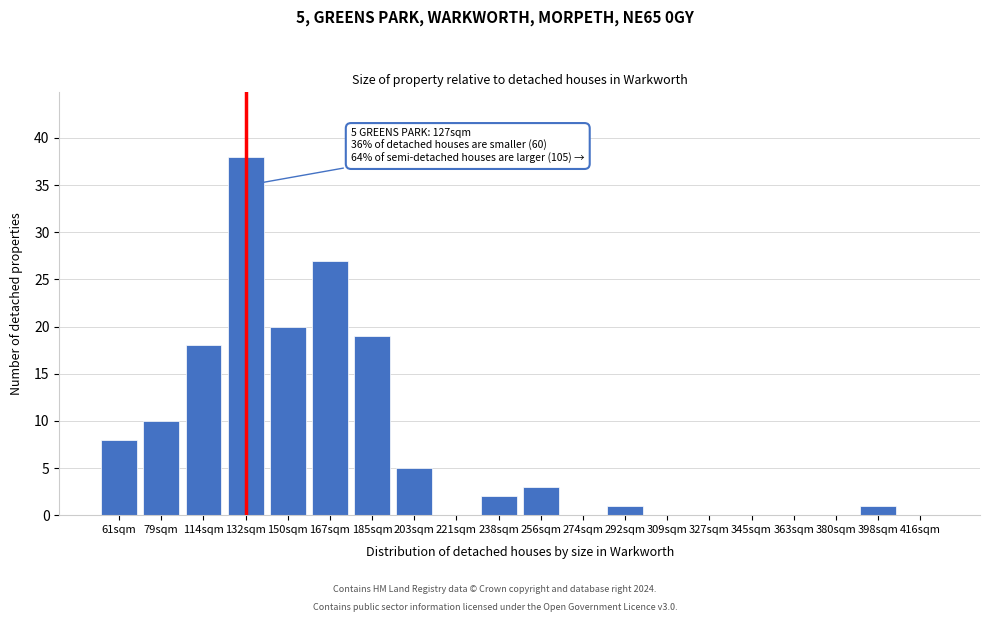

Reading right to left, extract all data points from this chart.

416sqm=0	398sqm=1	380sqm=0	363sqm=0	345sqm=0	327sqm=0	309sqm=0	292sqm=1	274sqm=0	256sqm=3	238sqm=2	221sqm=0	203sqm=5	185sqm=19	167sqm=27	150sqm=20	132sqm=38	114sqm=18	79sqm=10	61sqm=8